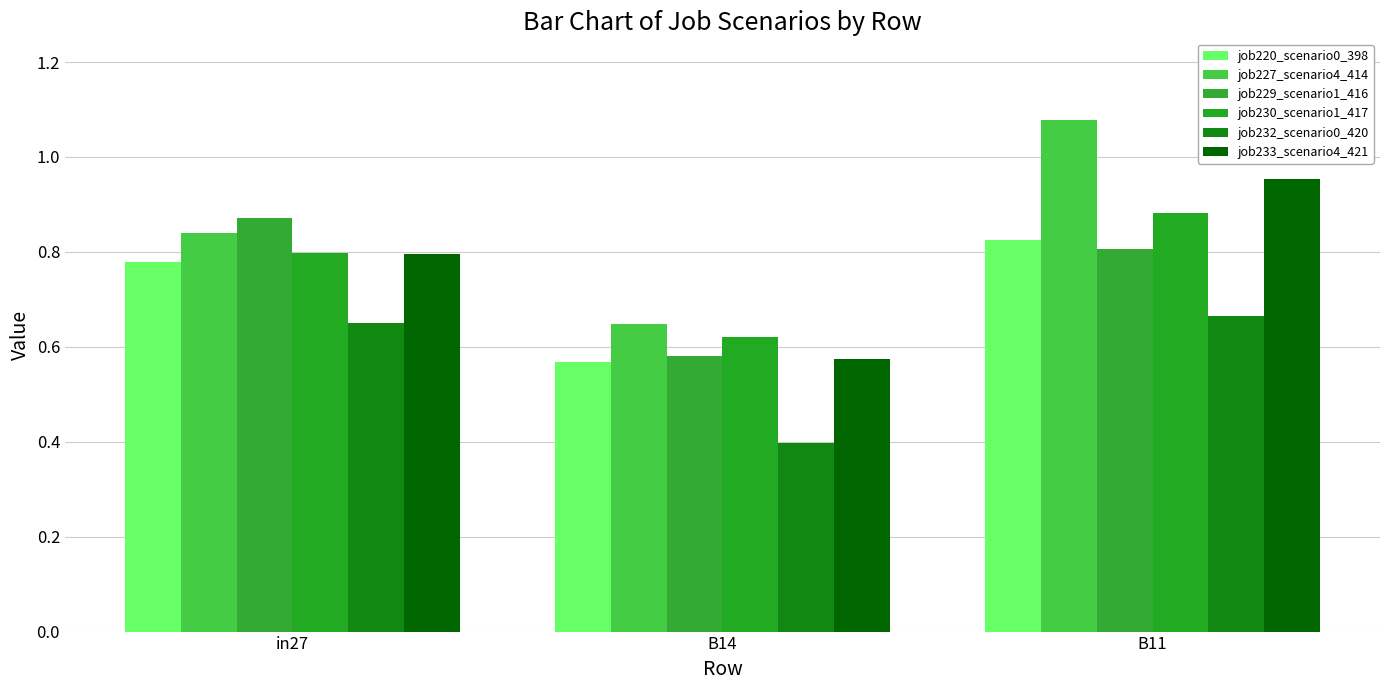

The job232_scenario0_420 series shows 0.7 at B14. True or false?

False